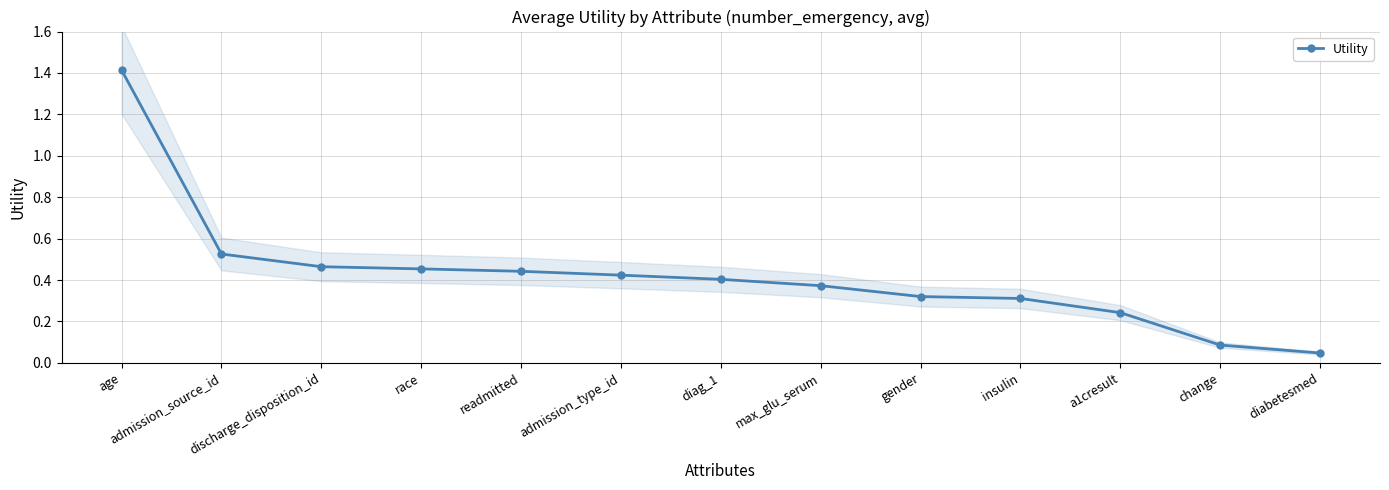

Count the number of categories in the chart.

13